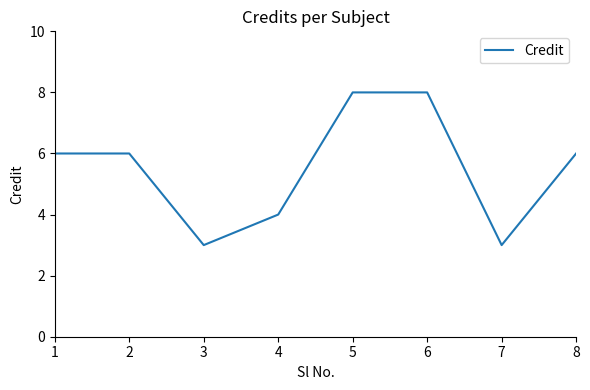

How many lines are shown in the chart?

1